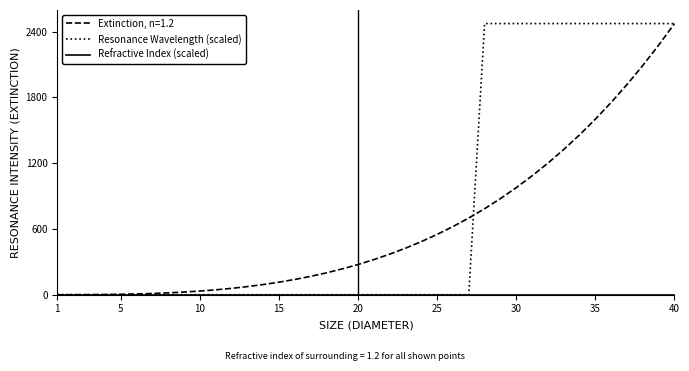

Which series has the largest range (max minus min)?

Resonance Wavelength (scaled)